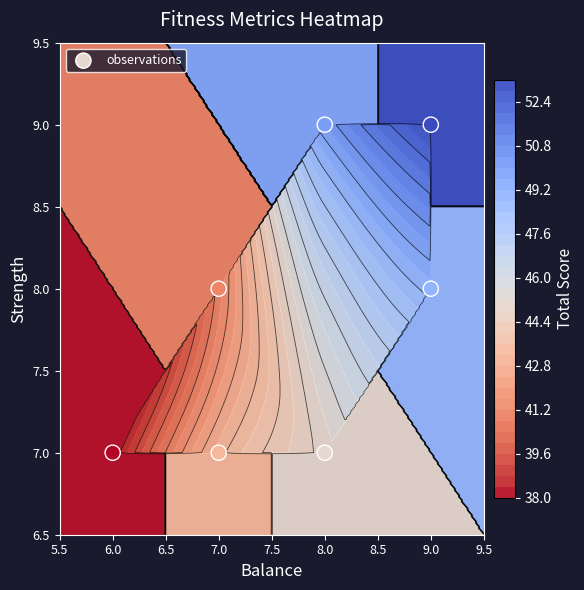

What is the sum of all values?

55